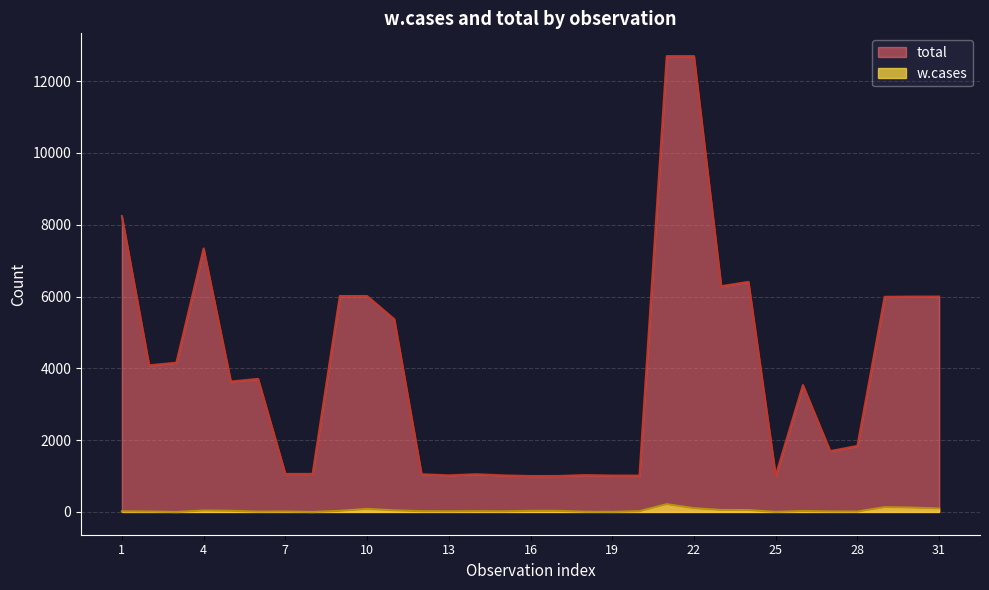

True or false: w.cases and total cross at least once.

False